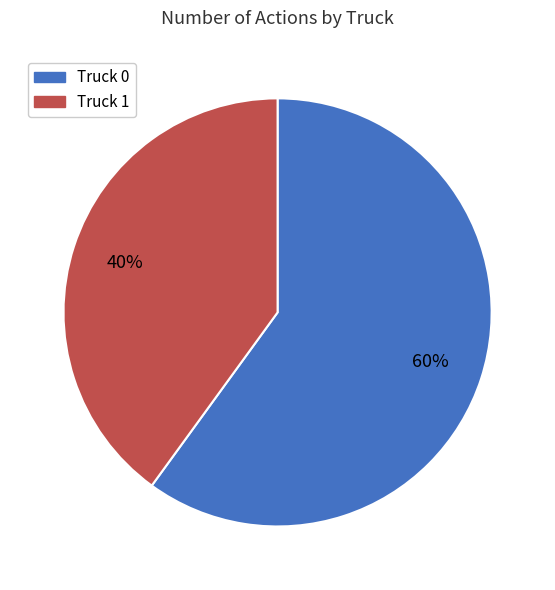

Is the sum of Truck 1 and Truck 0 greater than half?

Yes